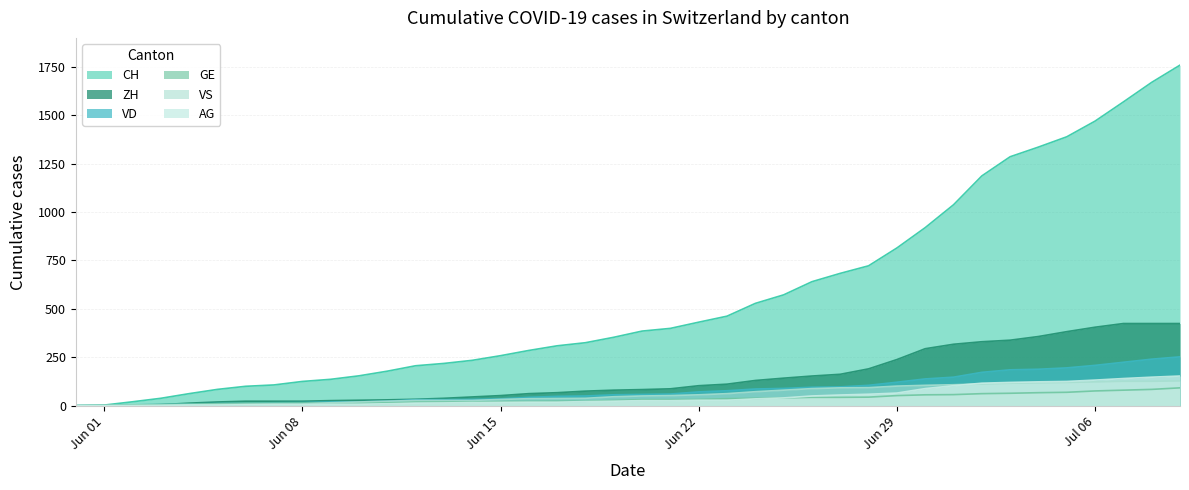

Which series has the largest total across all categories?

CH